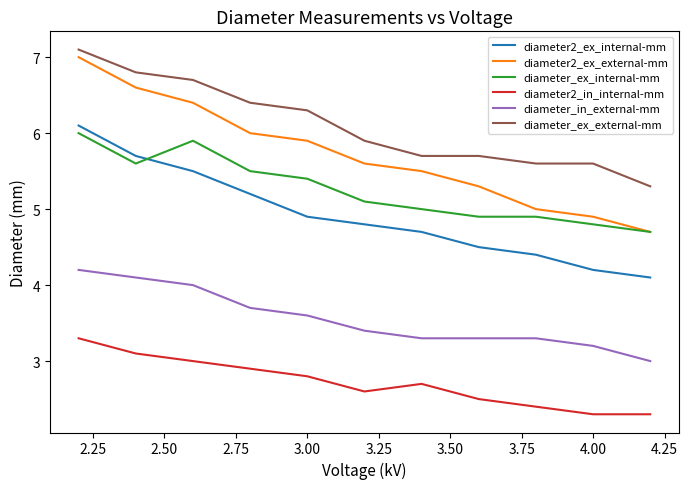

At 4.00, list the series in order from smallest to largest.

diameter2_in_internal-mm, diameter_in_external-mm, diameter2_ex_internal-mm, diameter_ex_internal-mm, diameter2_ex_external-mm, diameter_ex_external-mm